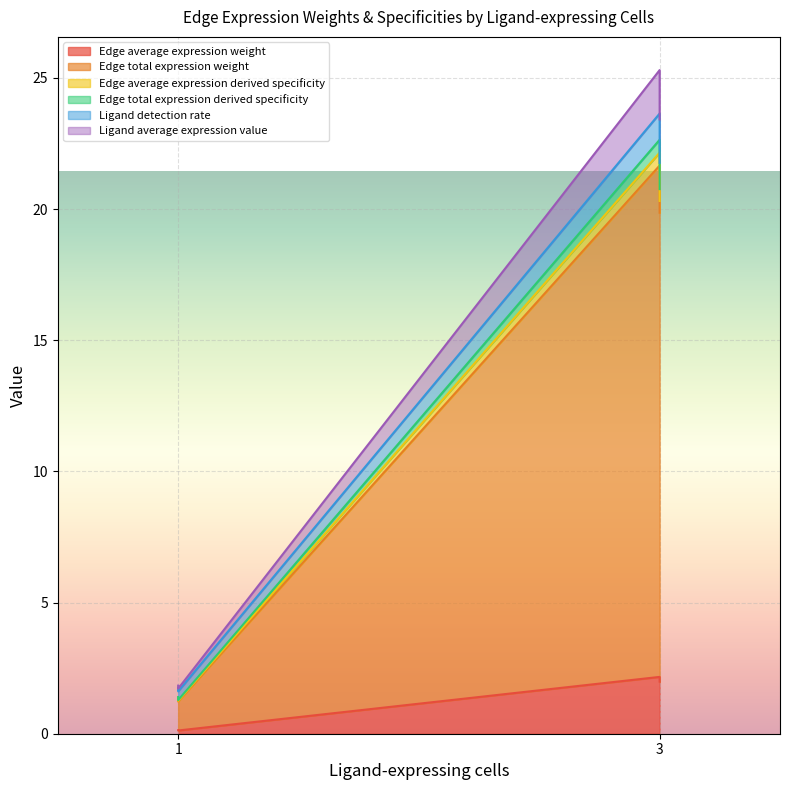

What is the value of the Edge total expression weight point at the 3rd from the left?

21.7